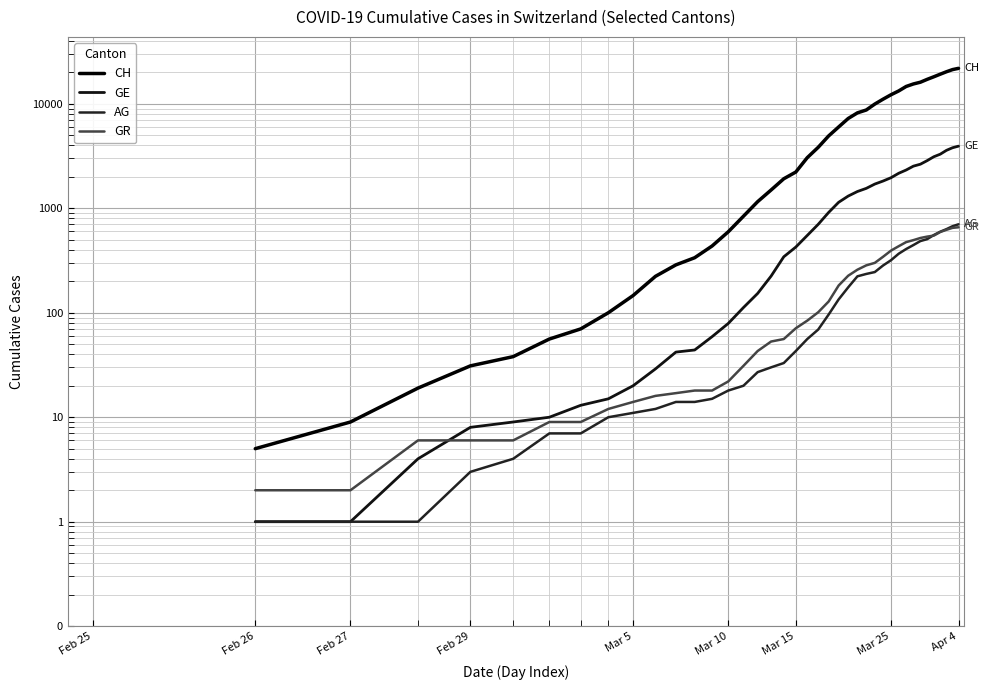

True or false: CH has more than 1 points higher than both neighbors.

False